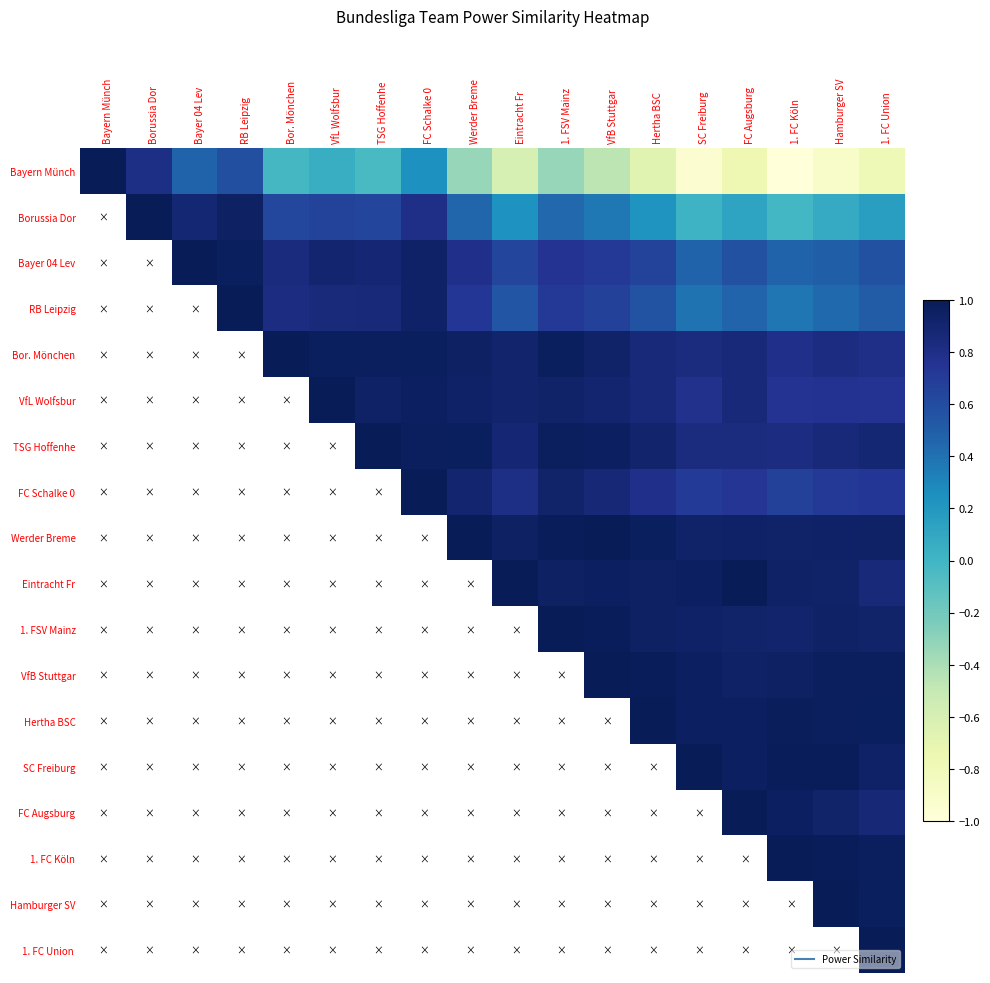

Which series changed the most between FC Schalke 0 and Werder Breme?

Bayern Münch